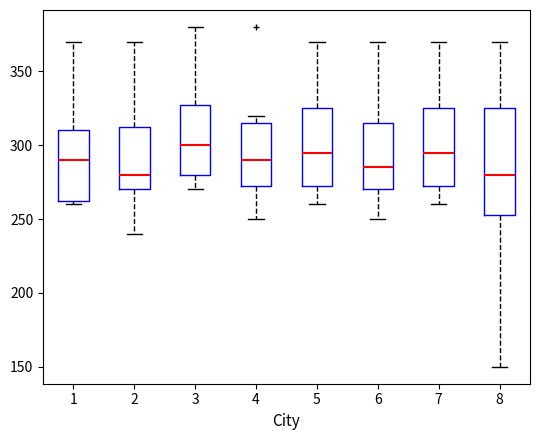

Reading left to right, transcribe this box plot: for each box, give where its median line is, the range the box spans, and where its two whiskers end, as read against the y-axis. The values are not printed on the chart, so give them approximately, as read against the axis.

1: median 290, box 265 to 310, whiskers 260 to 370
2: median 280, box 270 to 315, whiskers 240 to 370
3: median 300, box 280 to 330, whiskers 270 to 380
4: median 290, box 275 to 315, whiskers 250 to 320
5: median 295, box 275 to 325, whiskers 260 to 370
6: median 285, box 270 to 315, whiskers 250 to 370
7: median 295, box 275 to 325, whiskers 260 to 370
8: median 280, box 255 to 325, whiskers 150 to 370